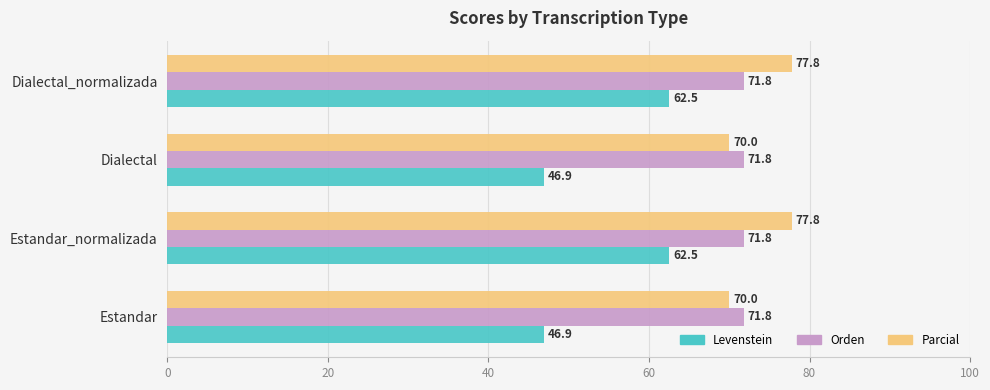

The value of Levenstein at Estandar is 46.9. True or false?

True